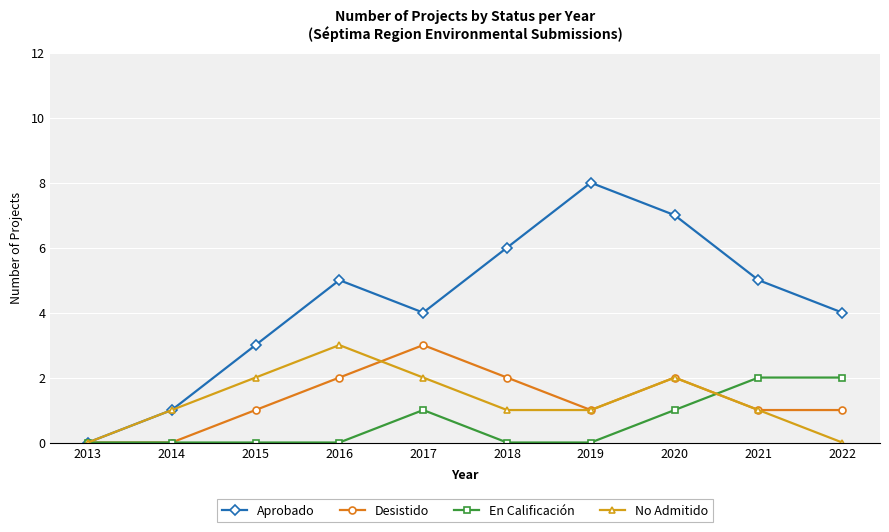

In Aprobado, how many points are lower than both neighbors (excluding endpoints)?

1